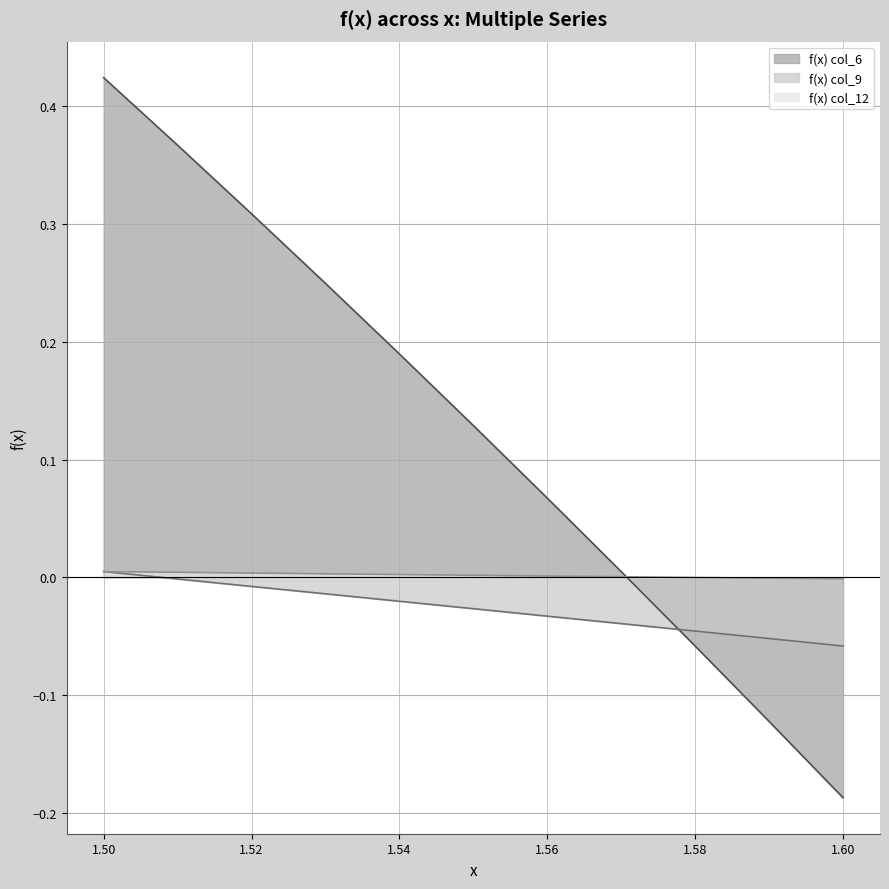

How many series are shown in this chart?

3